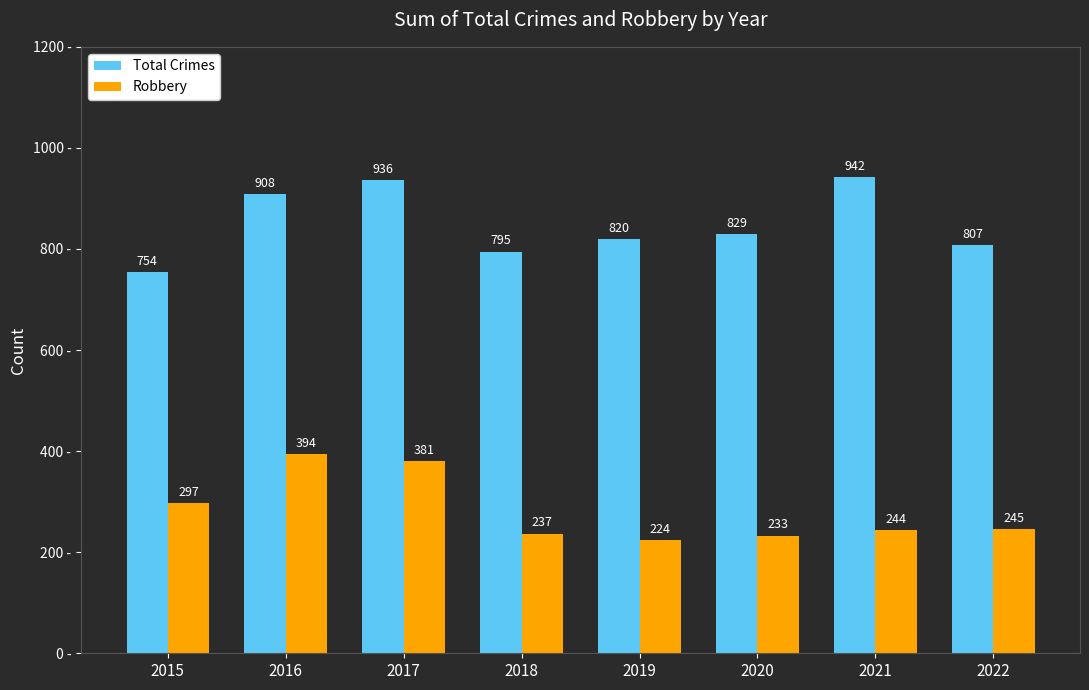

How many groups of bars are there?

8